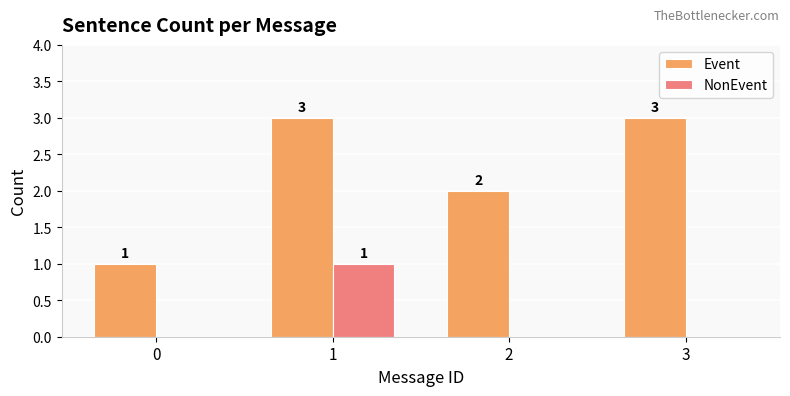

What is the highest value of the Event series?

3